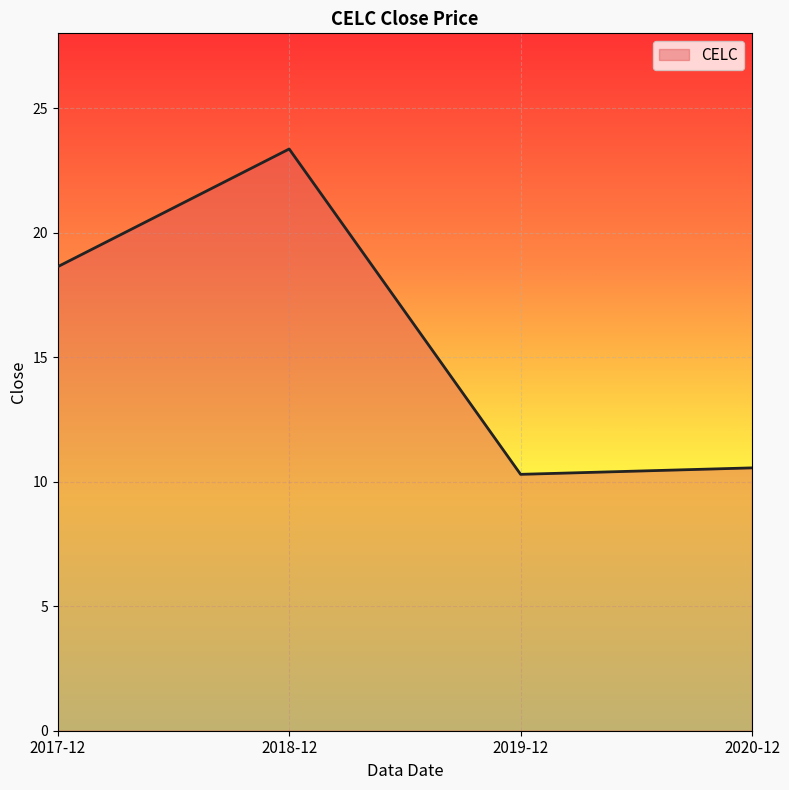

Which category has the lowest value across all series?

2019-12